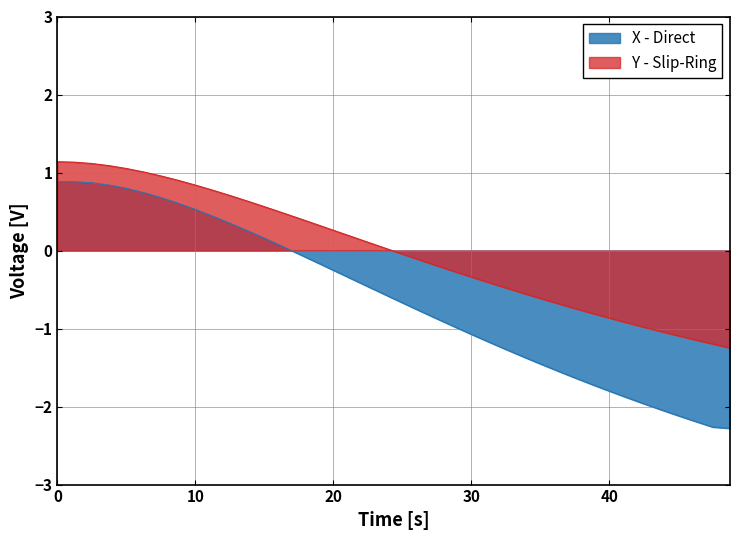

The X - Direct series shows 0.5 at 10. True or false?

True